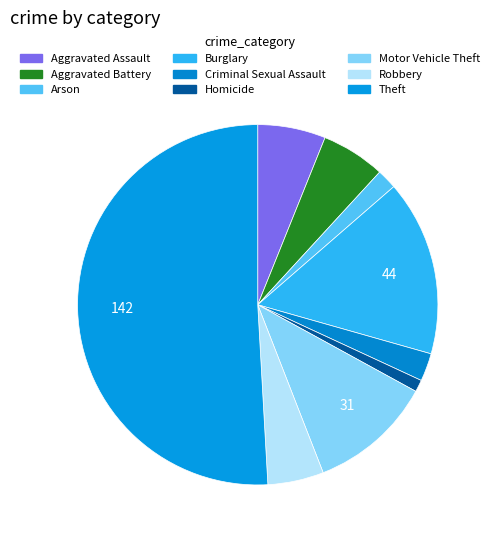

How many slices are in this pie chart?

9